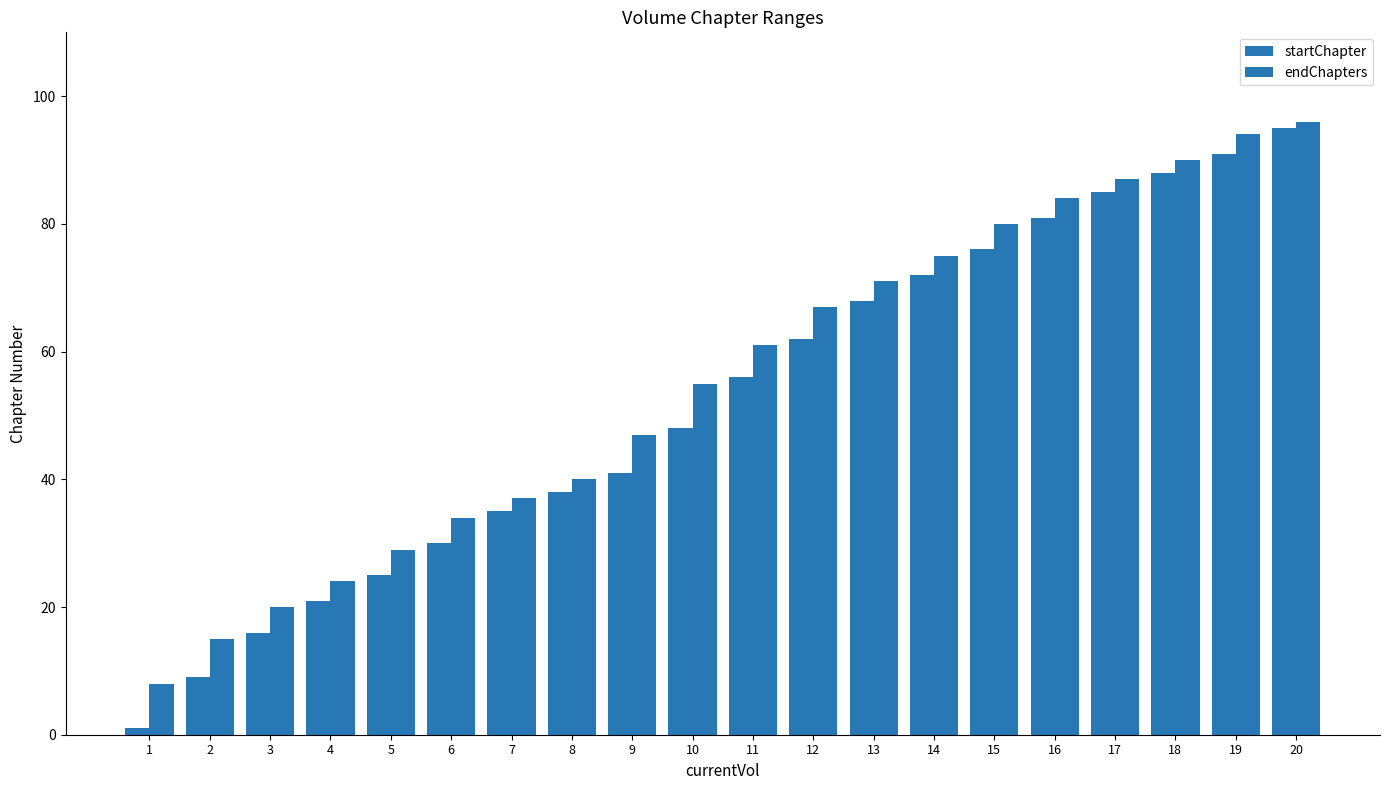

Is the value of startChapter at 10 greater than the value of endChapters at 7?

Yes